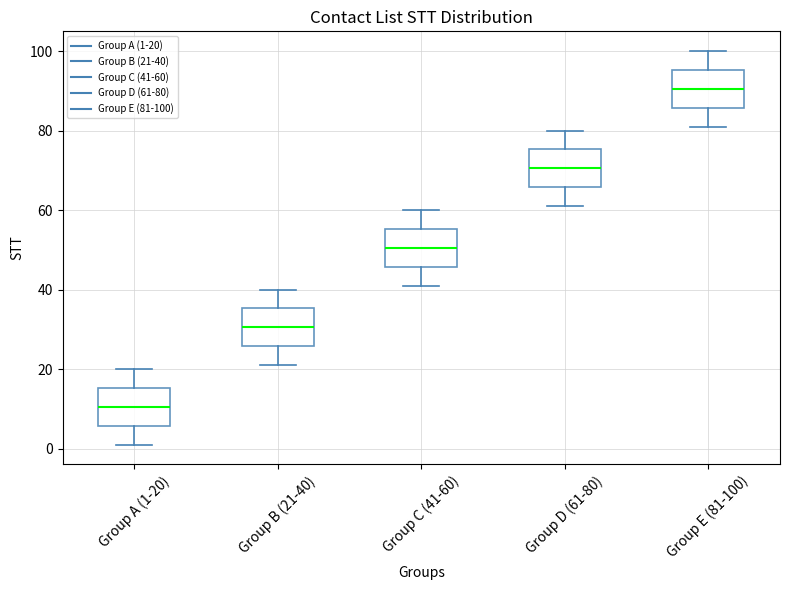

Reading left to right, transcribe this box plot: for each box, give where its median line is, the range the box spans, and where its two whiskers end, as read against the y-axis. The values are not printed on the chart, so give them approximately, as read against the axis.

Group A (1-20): median 10, box 6 to 16, whiskers 2 to 20
Group B (21-40): median 30, box 26 to 36, whiskers 22 to 40
Group C (41-60): median 50, box 46 to 56, whiskers 42 to 60
Group D (61-80): median 70, box 66 to 76, whiskers 62 to 80
Group E (81-100): median 90, box 86 to 96, whiskers 82 to 100